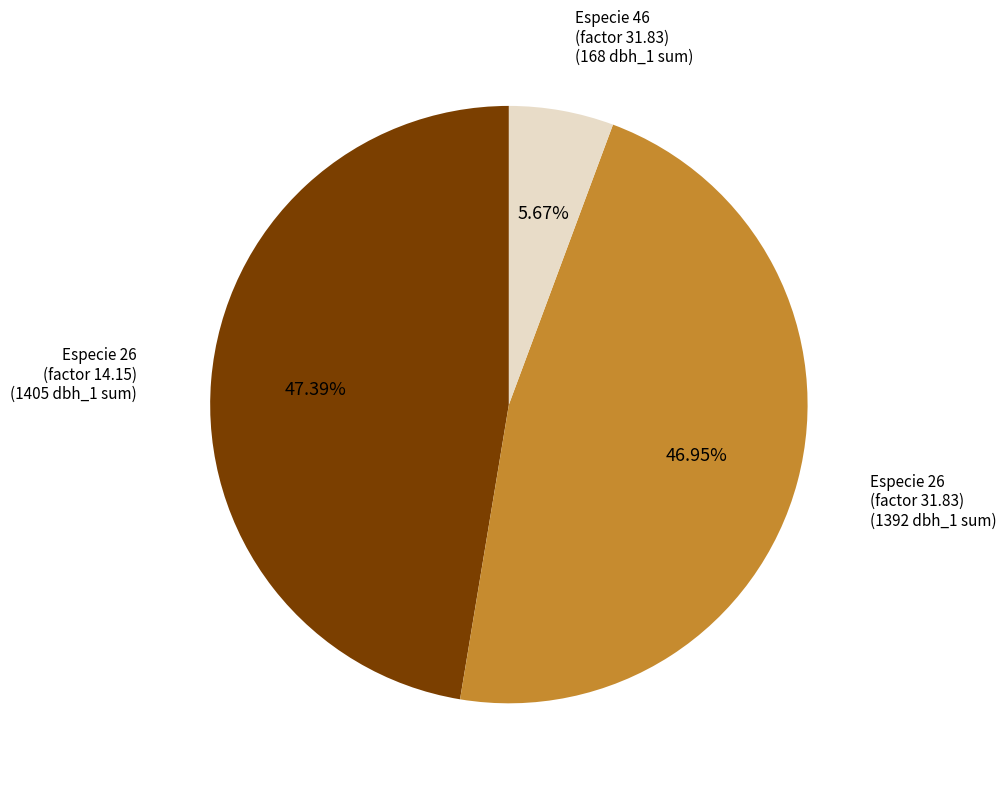

Is there a majority slice in this chart?

No